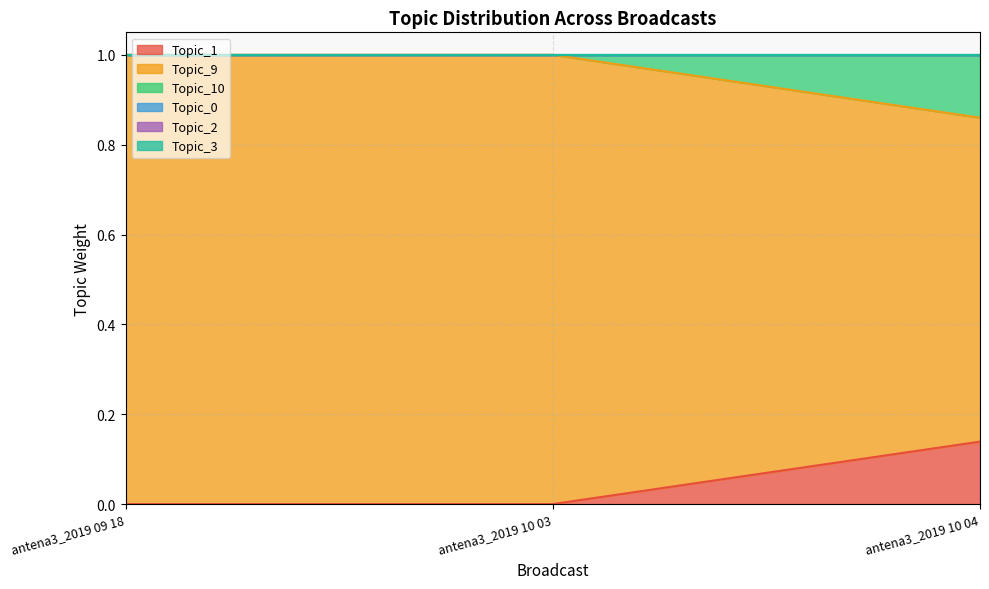

What position from the right is antena3_2019 10 03?

2